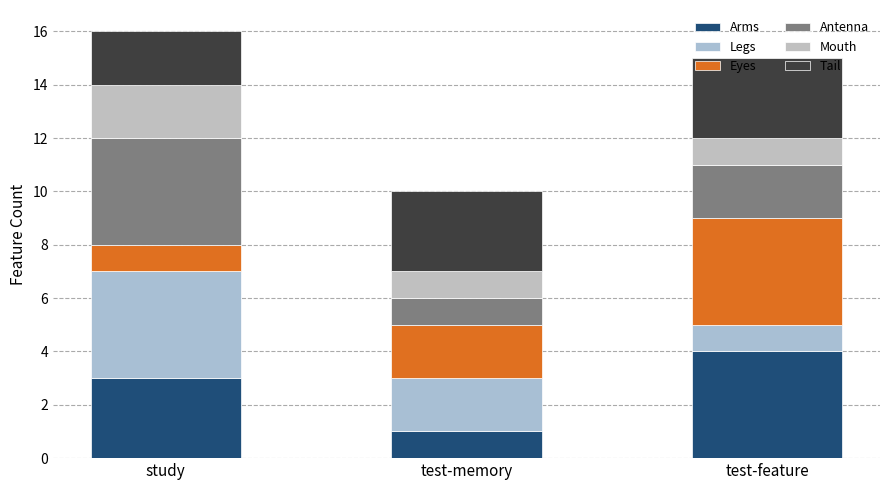

Which series has the largest range (max minus min)?

Arms